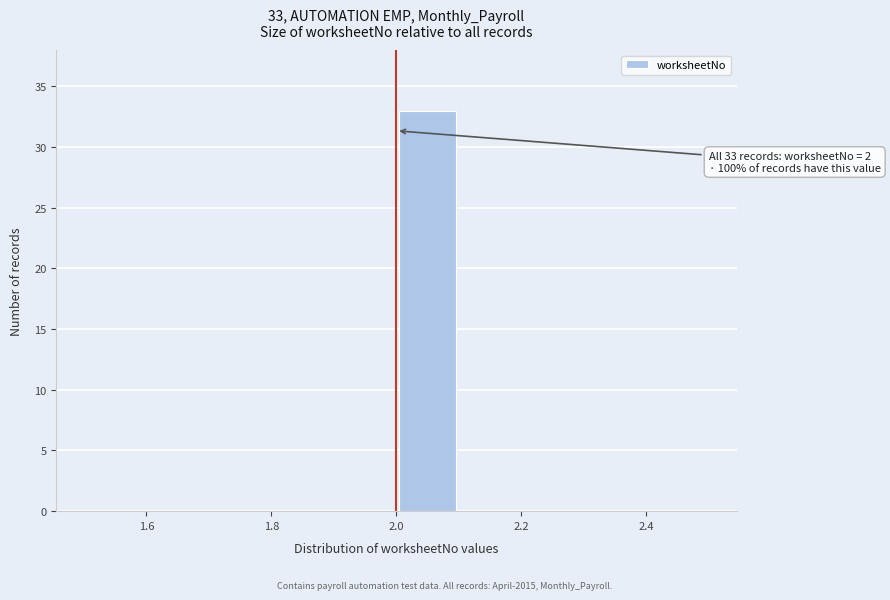

Which range on the x-axis has the tallest bar?

2.0 to 2.1